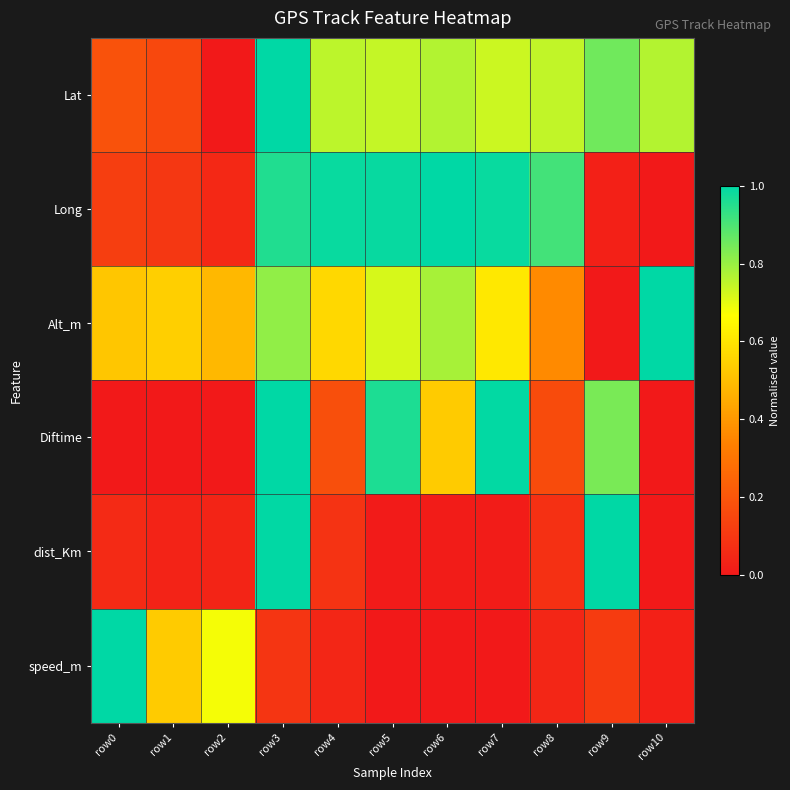

Reading left to right, what are all the values shown in this chart?

Lat: row0=0.2	row1=0.2	row2=0.0	row3=1.0	row4=0.8	row5=0.7	row6=0.8	row7=0.7	row8=0.7	row9=0.9	row10=0.8
Long: row0=0.1	row1=0.1	row2=0.0	row3=1.0	row4=1.0	row5=1.0	row6=1.0	row7=1.0	row8=0.9	row9=0.0	row10=0.0
Alt_m: row0=0.5	row1=0.5	row2=0.5	row3=0.8	row4=0.6	row5=0.7	row6=0.8	row7=0.6	row8=0.4	row9=0.0	row10=1.0
Diftime: row0=0.0	row1=0.0	row2=0.0	row3=1.0	row4=0.2	row5=1.0	row6=0.5	row7=1.0	row8=0.2	row9=0.8	row10=0.0
dist_Km: row0=0.1	row1=0.0	row2=0.0	row3=1.0	row4=0.1	row5=0.0	row6=0.0	row7=0.0	row8=0.1	row9=1.0	row10=0.0
speed_m: row0=1.0	row1=0.5	row2=0.7	row3=0.1	row4=0.0	row5=0.0	row6=0.0	row7=0.0	row8=0.0	row9=0.1	row10=0.0